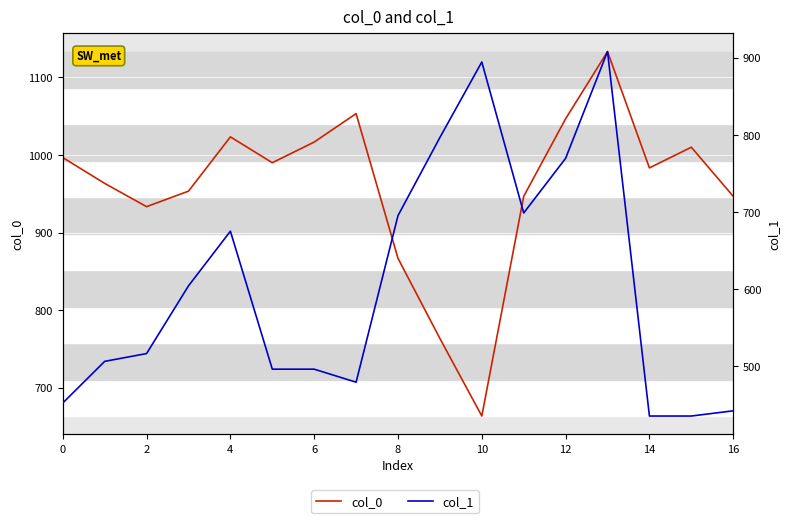

The col_0 series shows 942.2 at 10. True or false?

False